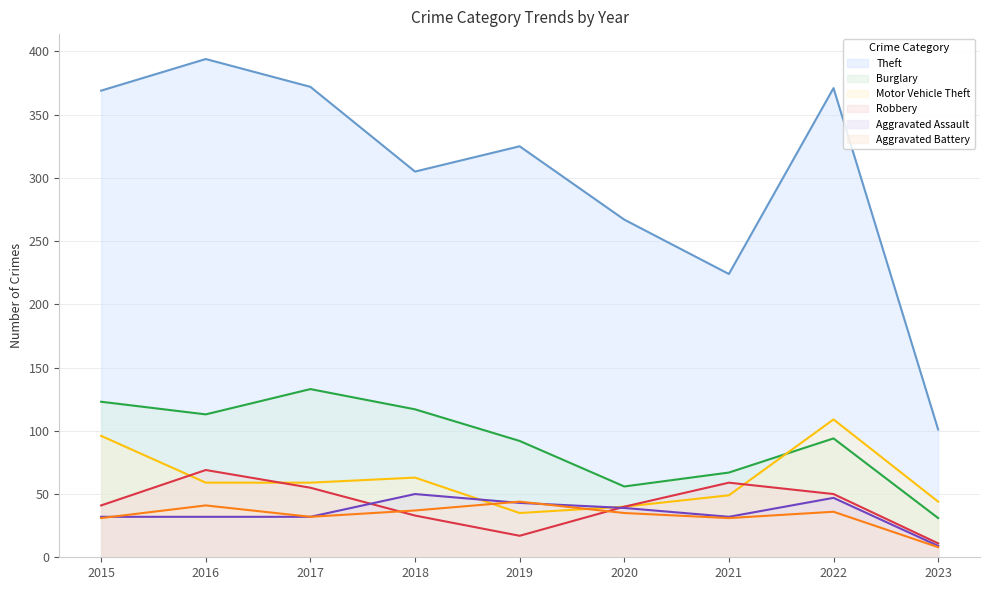

At which label does Aggravated Assault reach its peak?

2018